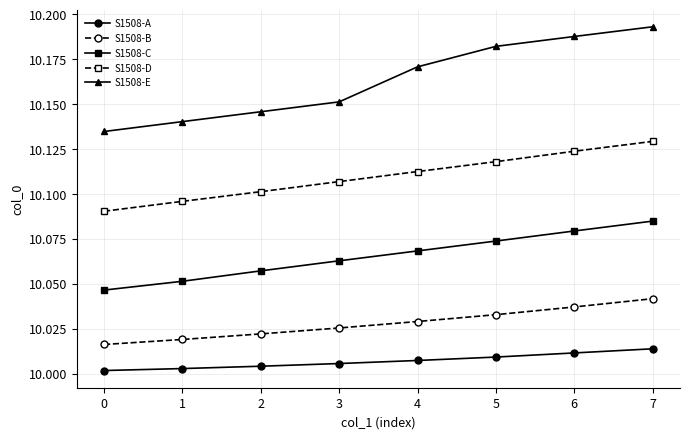

True or false: S1508-A has more than 1 interior local peaks.

False